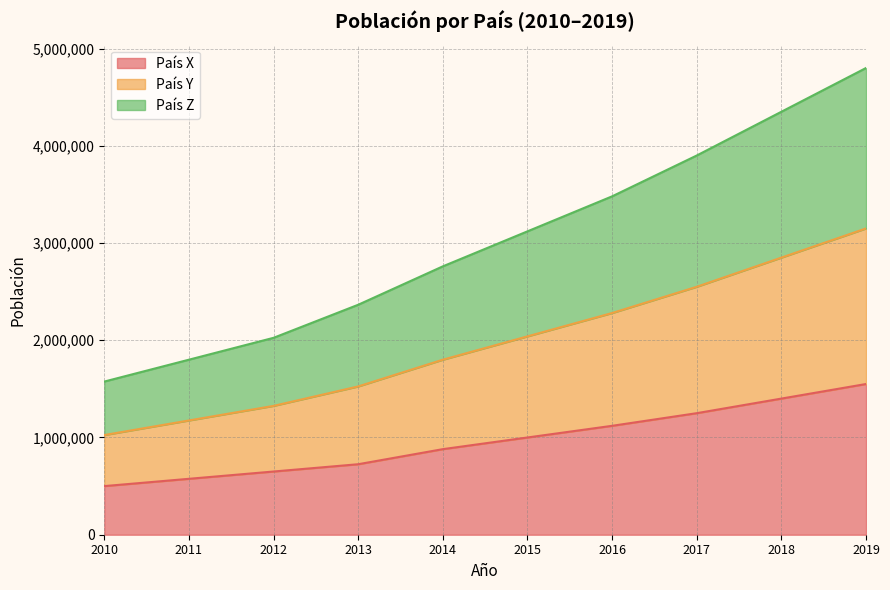

At which category is the sum across all series the highest?

2019